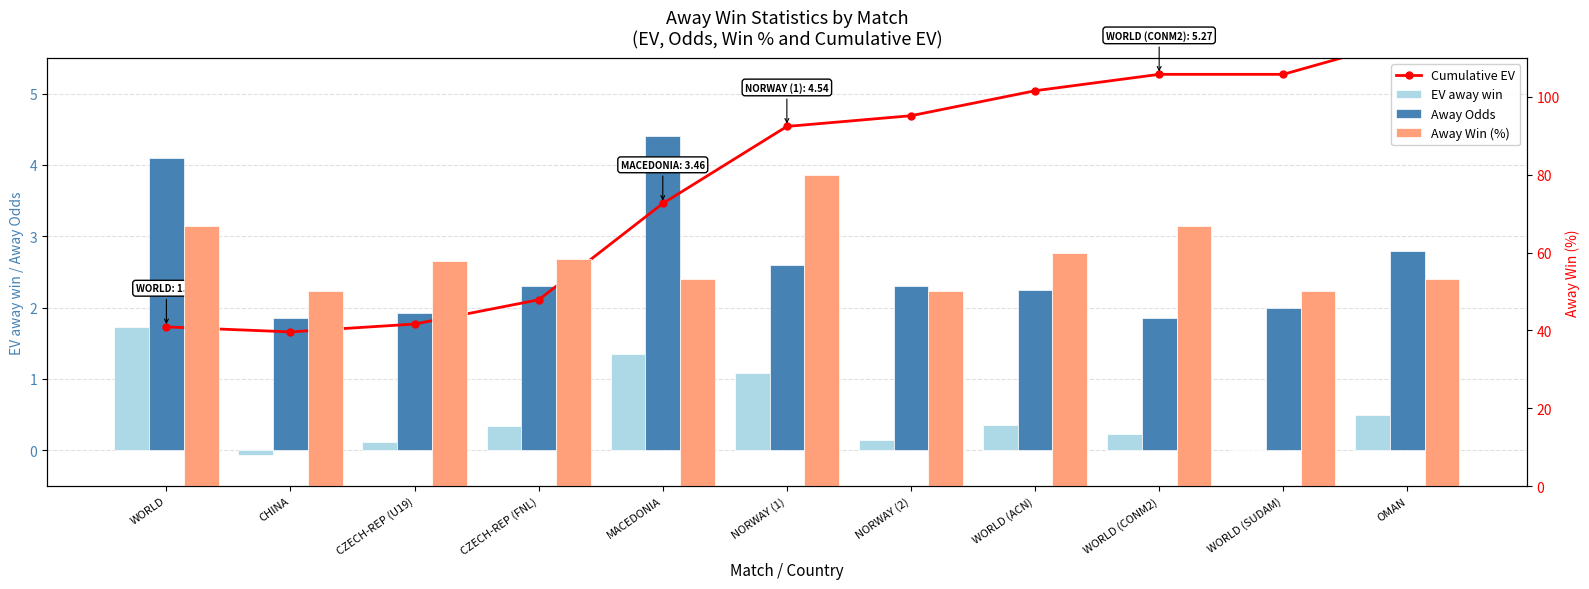

What is the total value across all series at CHINA?

53.4